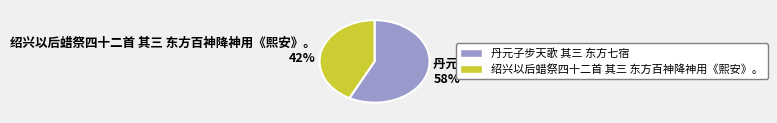

What percentage is the 丹元子步天歌 其三 东方七宿 slice, to the nearest percent?

58%